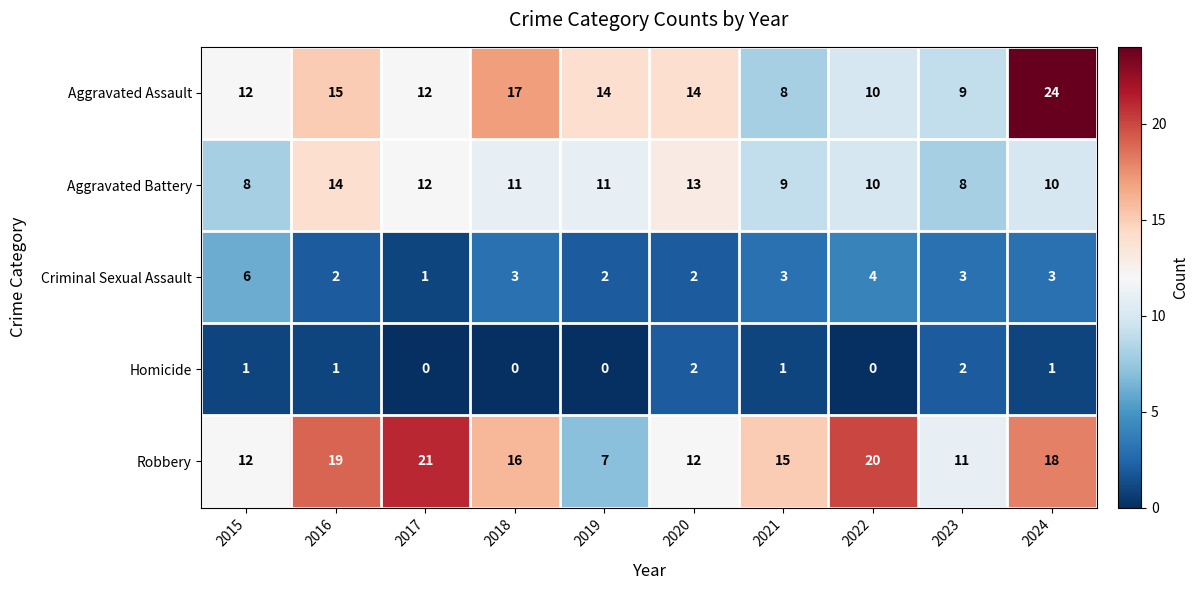

How many positive values does the Homicide series have?

6